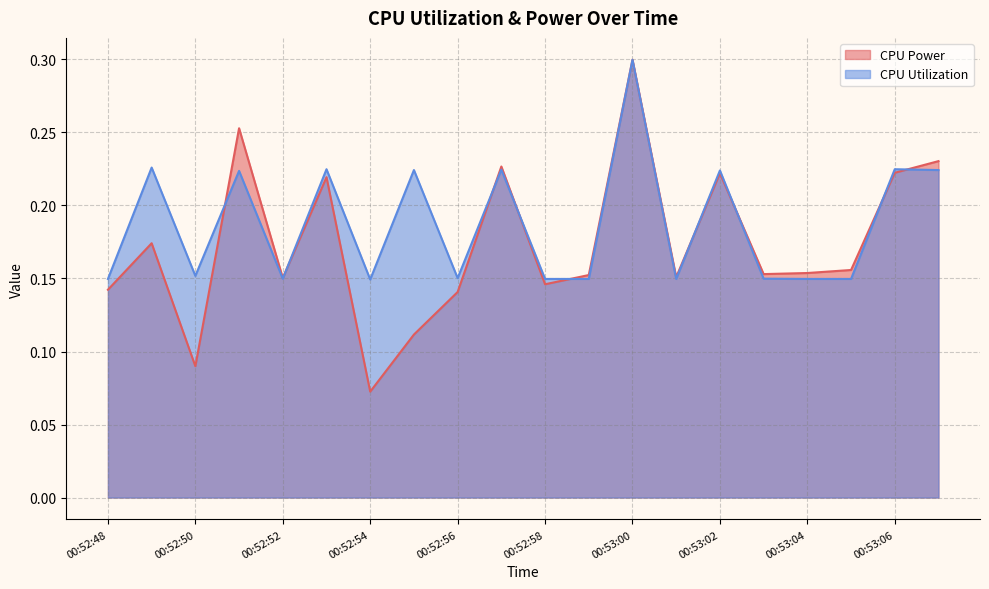

What is the average value of the CPU Utilization series?

0.2